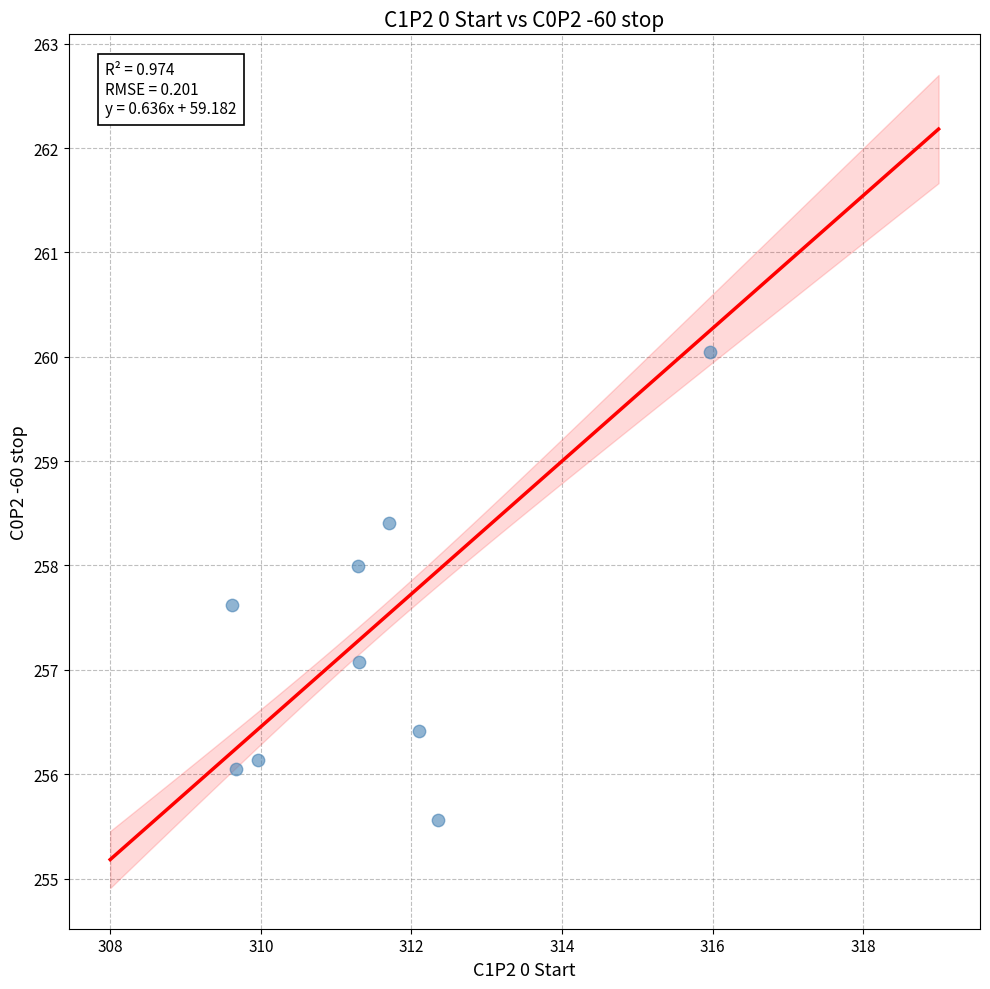

What is the range of X values (max minus min)?

6.3